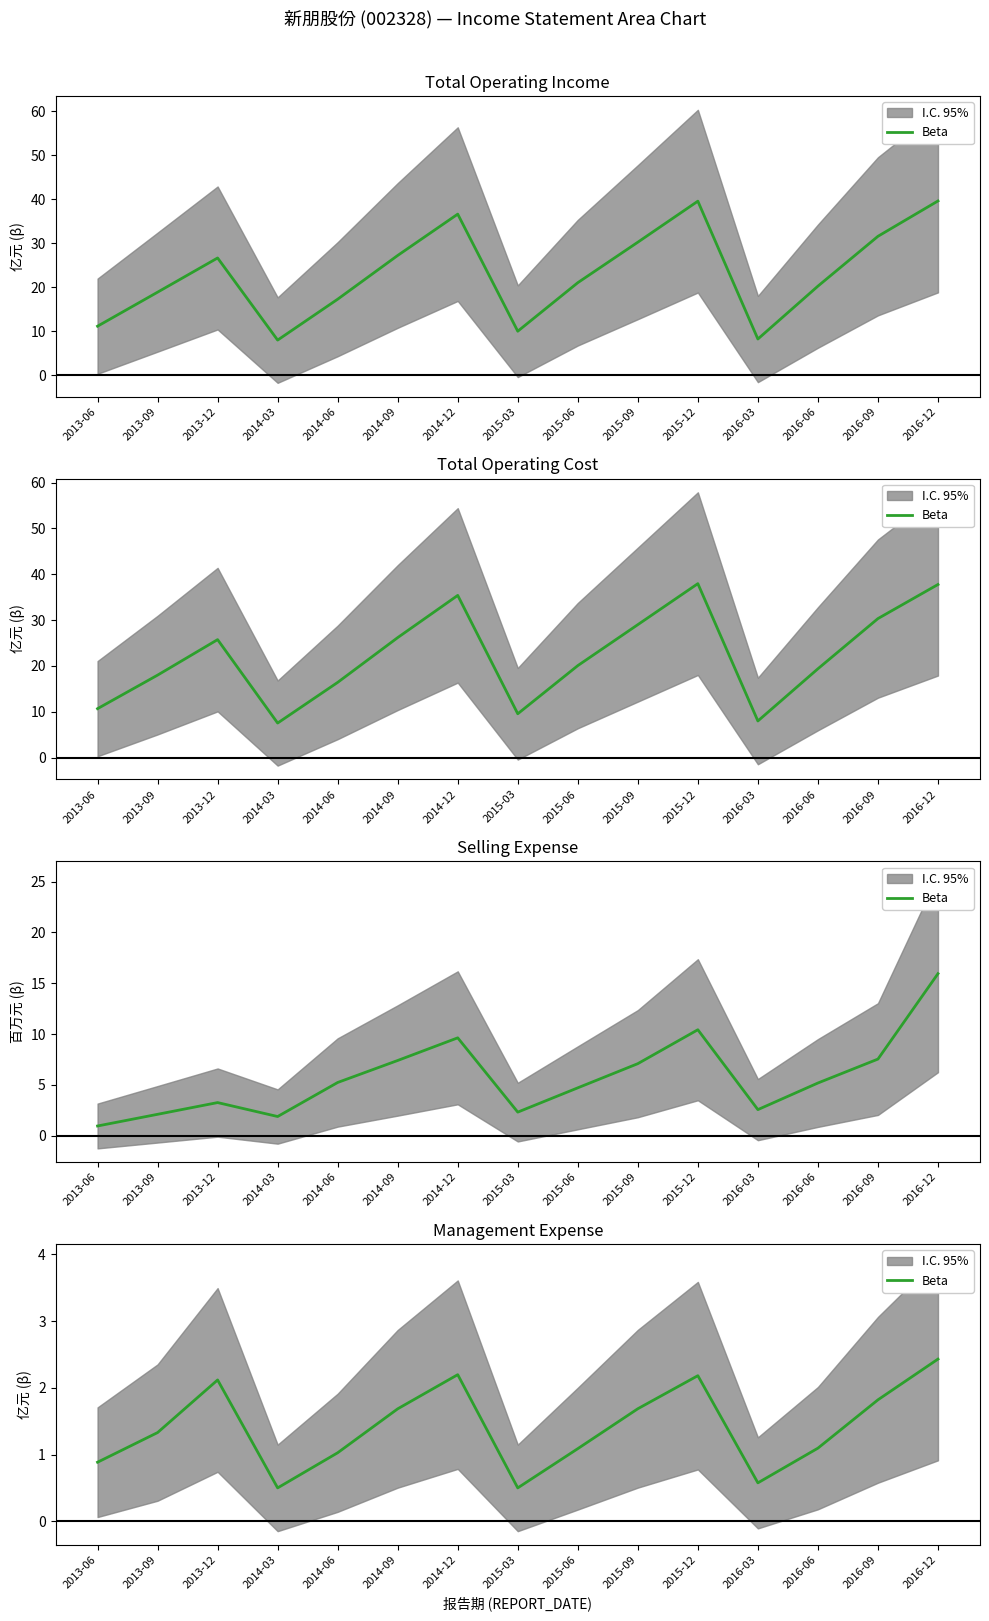

Reading right to left, what are all the values shown in this chart?

2.4	1.8	1.1	0.6	2.2	1.7	1.1	0.5	2.2	1.7	1.0	0.5	2.1	1.3	0.9